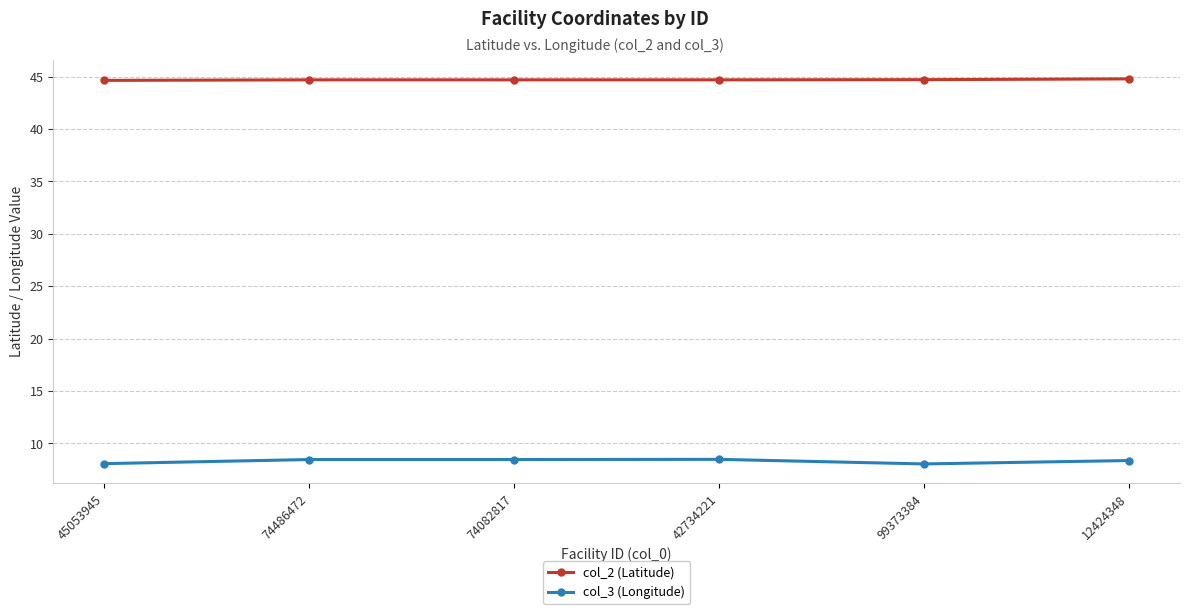

At 74082817, list the series in order from smallest to largest.

col_3 (Longitude), col_2 (Latitude)